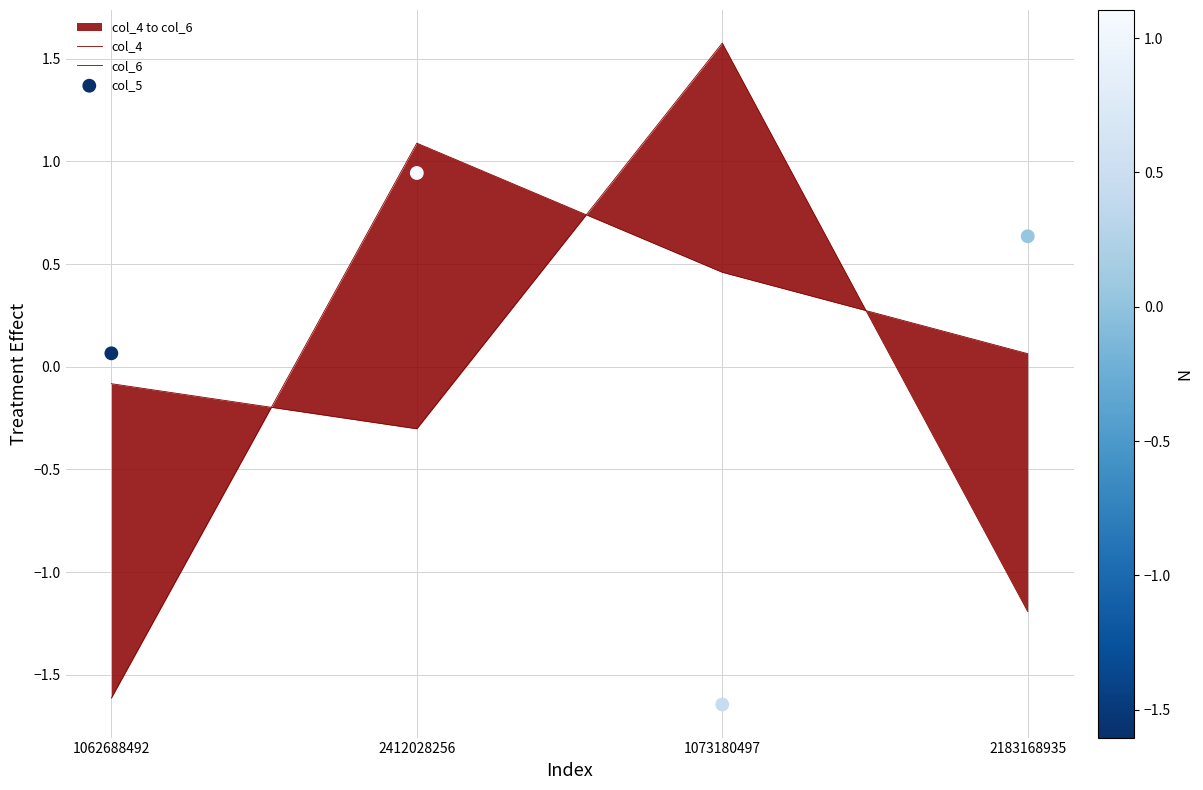

At how many categories does at least one series exceed 1?

2